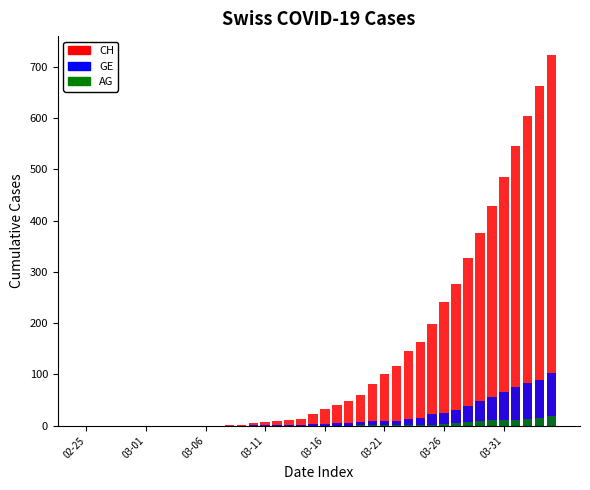

Where is CH nearest to the value 362?

33